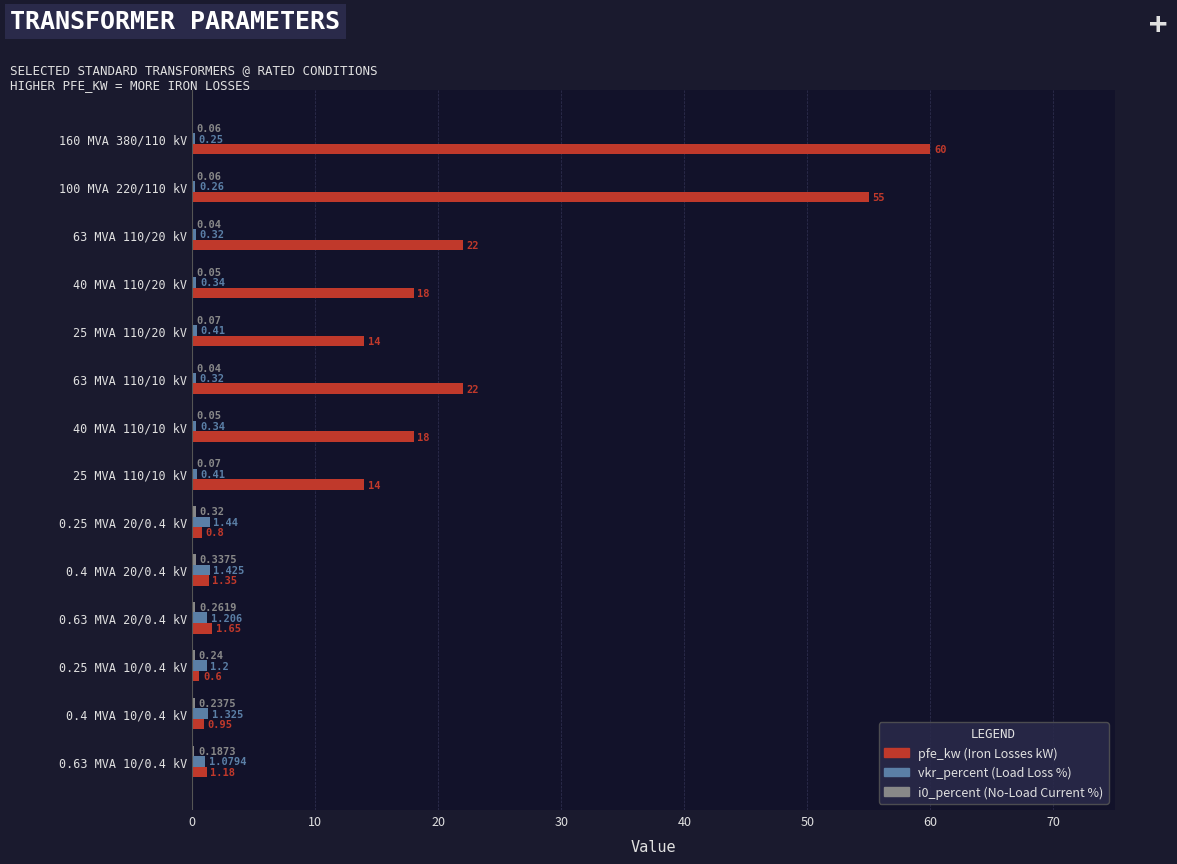

How many distinct data groups are displayed?

3